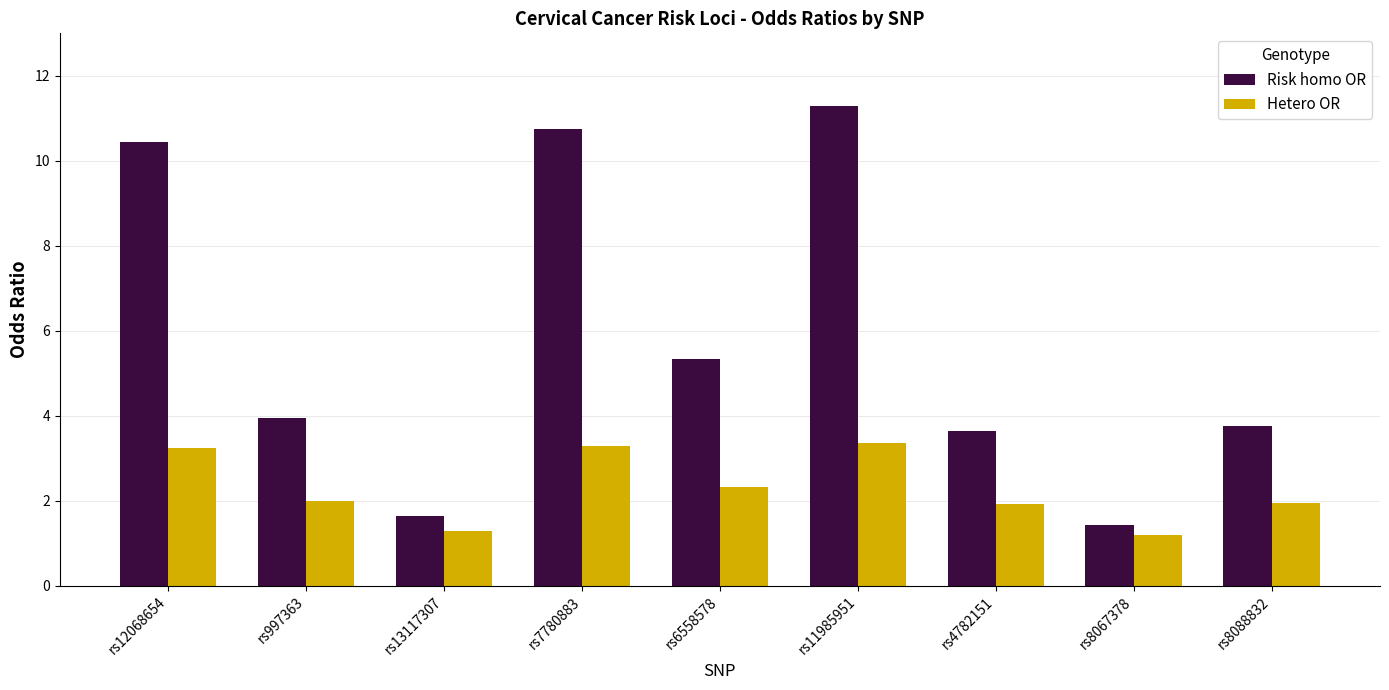

How many bars are there in each group?

2